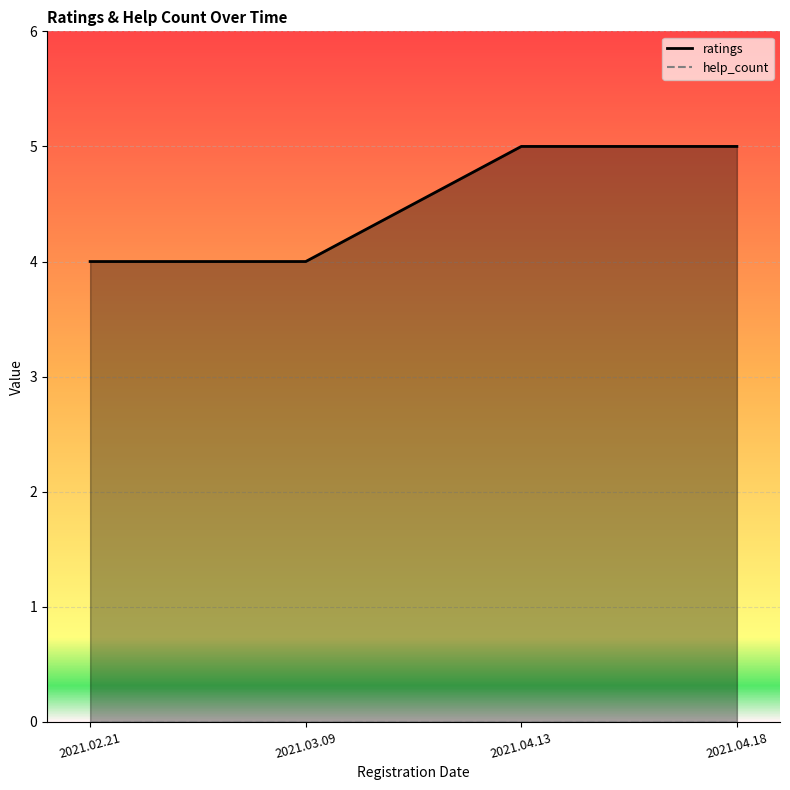

True or false: ratings_line and help_count_line intersect in this chart.

False